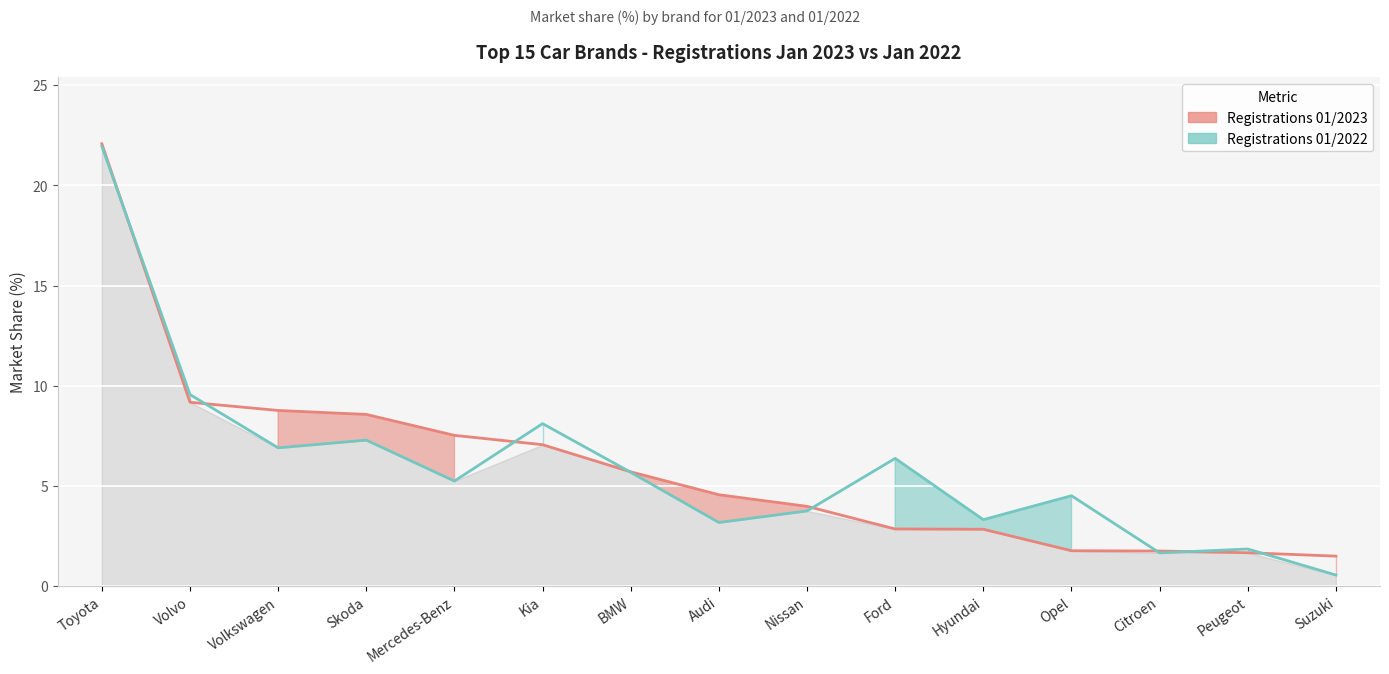

Between which two adjacent categories do 01/2023 and 01/2022 first intersect?

Toyota and Volvo